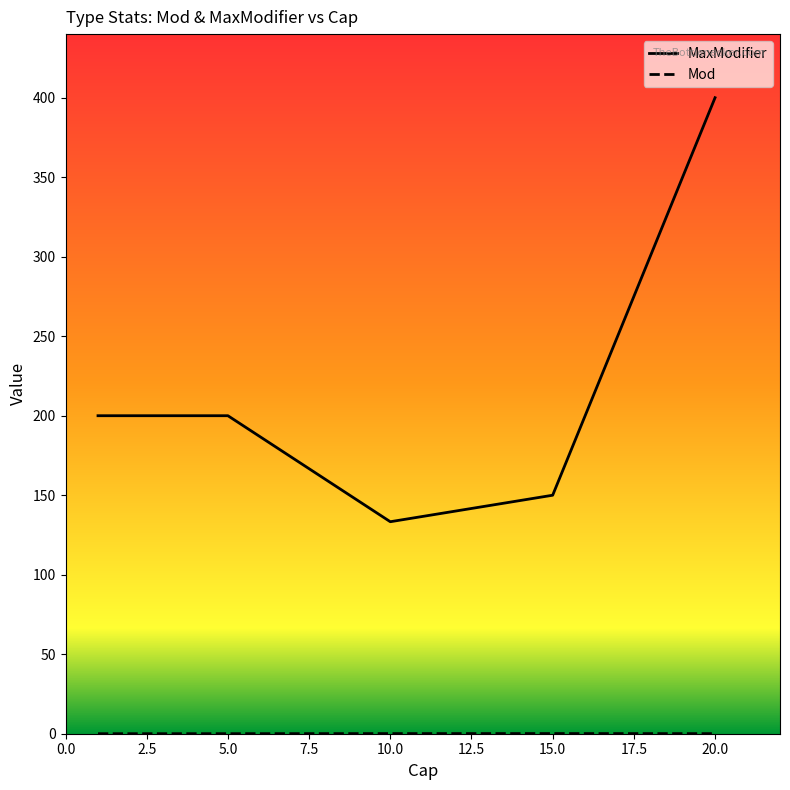

Reading left to right, what are all the values shown in this chart?

MaxModifier: 200.0	200.0	200.0	200.0	200.0	200.0	133.3	133.3	150.0	400.0
Mod: 0.0	0.0	0.0	0.0	0.0	0.0	0.1	0.1	0.1	0.1